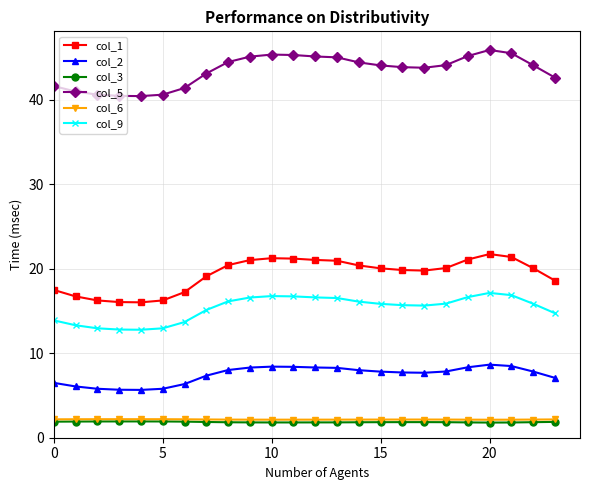

At how many categories does at least one series exceed 6?

24